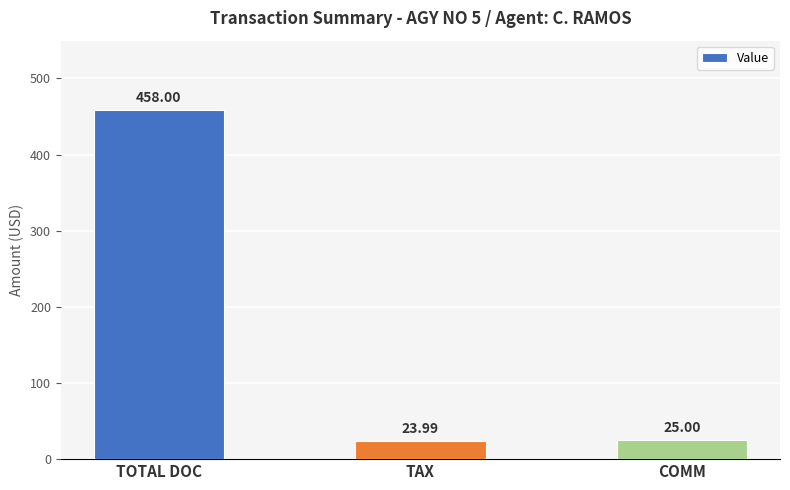

Read the value at TOTAL DOC.

458.0